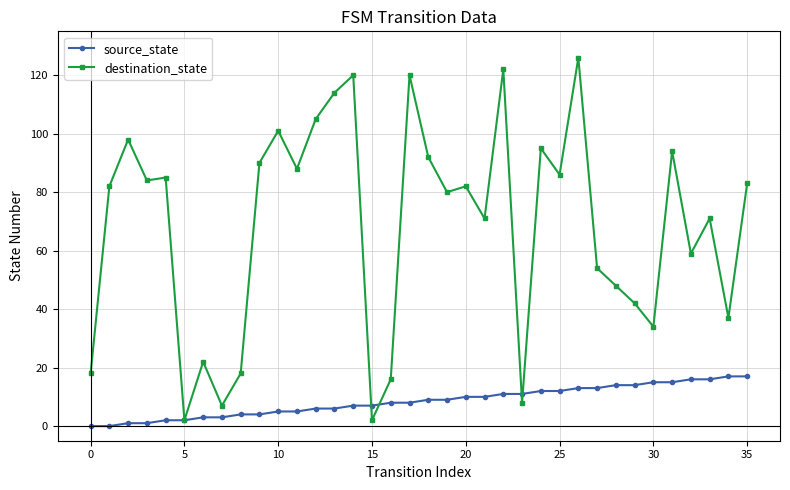

Reading left to right, transcribe all the data shown in this chart.

source_state: 0	0	1	1	2	2	3	3	4	4	5	5	6	6	7	7	8	8	9	9	10	10	11	11	12	12	13	13	14	14	15	15	16	16	17	17
destination_state: 18	82	98	84	85	2	22	7	18	90	101	88	105	114	120	2	16	120	92	80	82	71	122	8	95	86	126	54	48	42	34	94	59	71	37	83